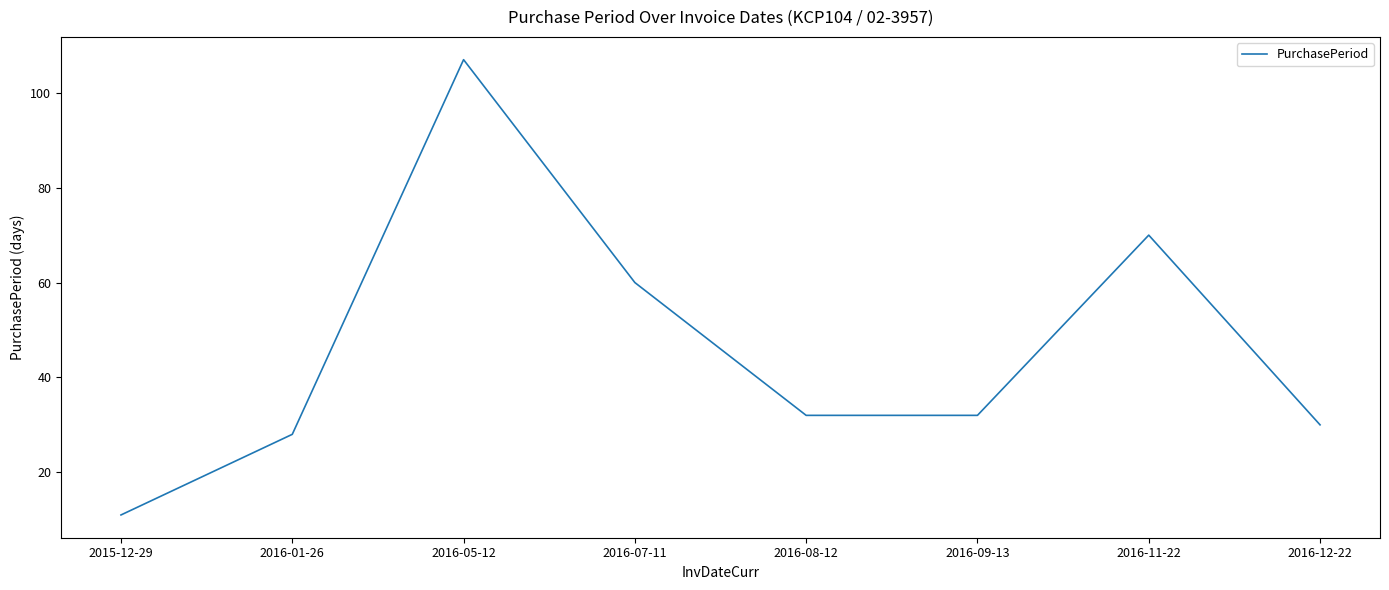

Is this an area chart (filled region under the line)?

No